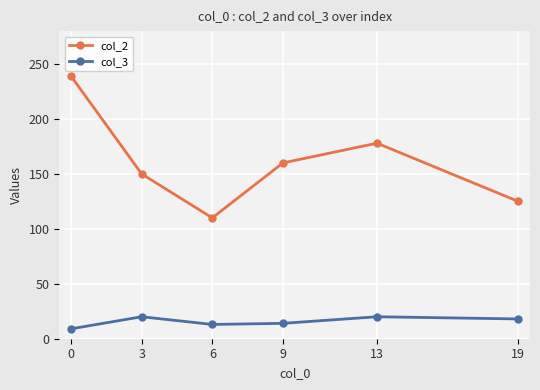

What is the maximum value for col_2?

239